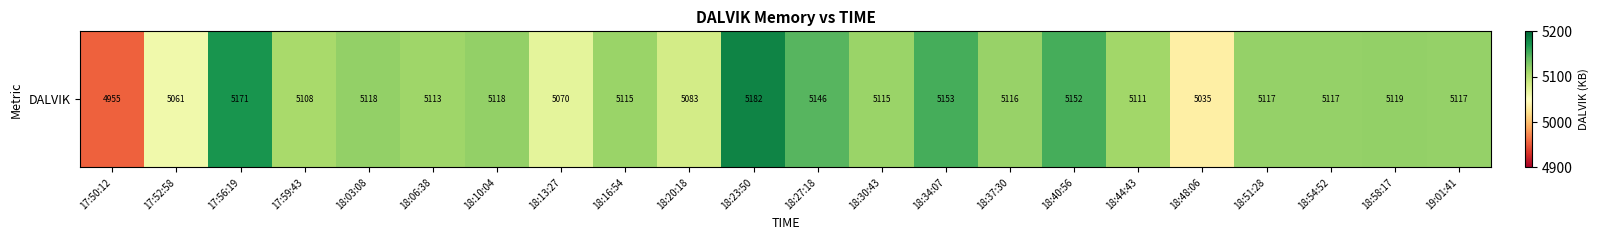

Reading right to left, transcribe all the data shown in this chart.

5117	5119	5117	5117	5035	5111	5152	5116	5153	5115	5146	5182	5083	5115	5070	5118	5113	5118	5108	5171	5061	4955